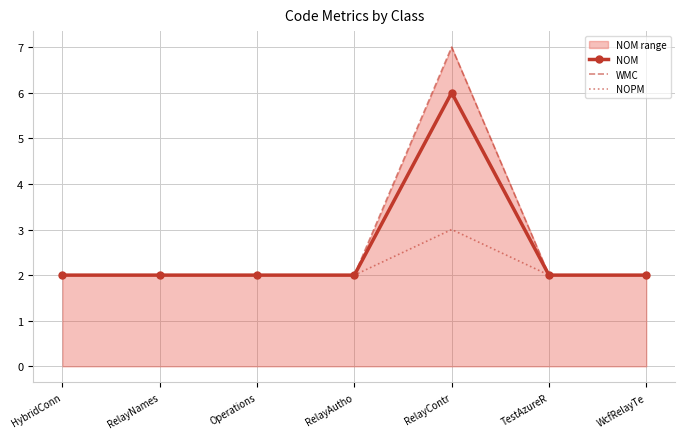

Reading left to right, list all the values displayed in this chart.

NOM: HybridConn=2	RelayNames=2	Operations=2	RelayAutho=2	RelayContr=6	TestAzureR=2	WcfRelayTe=2
WMC: HybridConn=2	RelayNames=2	Operations=2	RelayAutho=2	RelayContr=7	TestAzureR=2	WcfRelayTe=2
NOPM: HybridConn=2	RelayNames=2	Operations=2	RelayAutho=2	RelayContr=3	TestAzureR=2	WcfRelayTe=2